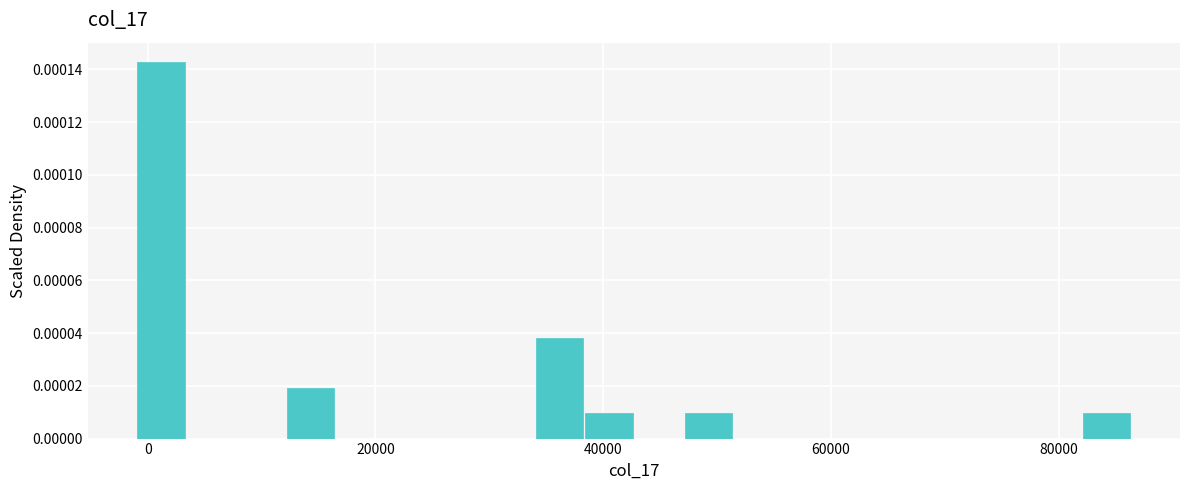

Read against the x-axis, roughly where is the centre of the tallest bar?

2000